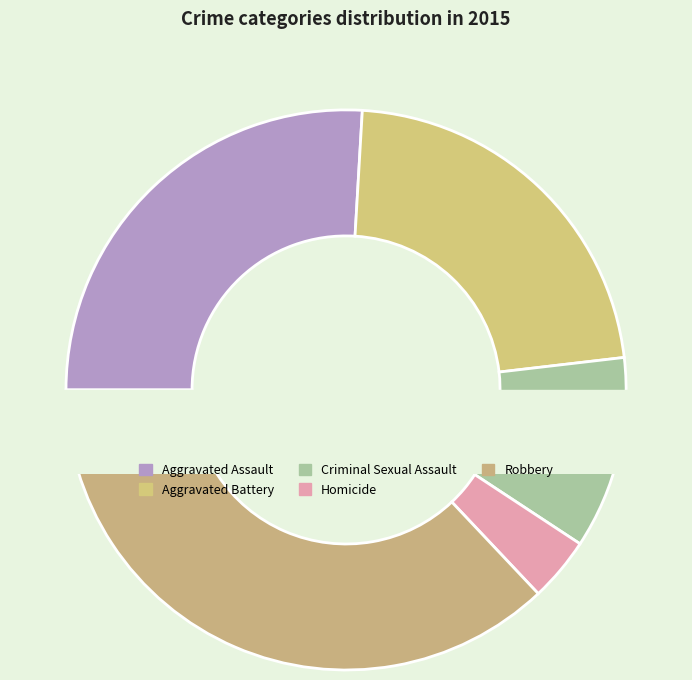

What percentage is the Homicide slice, to the nearest percent?

4%